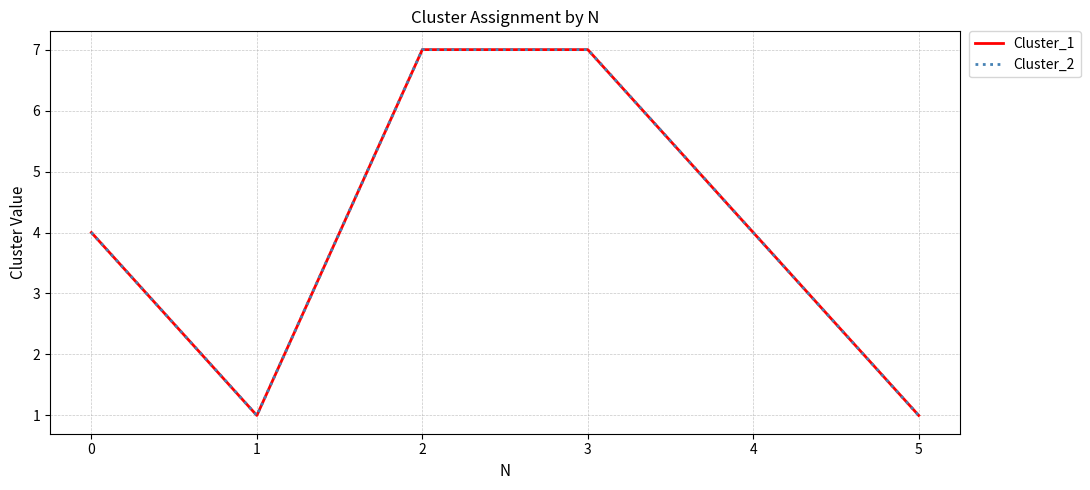

Is this an area chart (filled region under the line)?

No